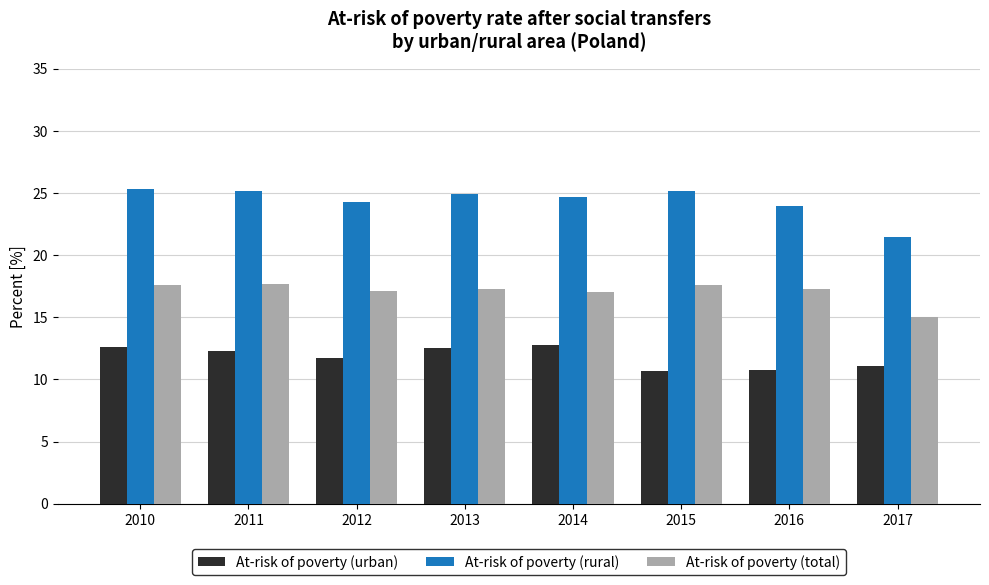

What is the value of the At-risk of poverty (urban) bar at the 3rd from the left?

11.7